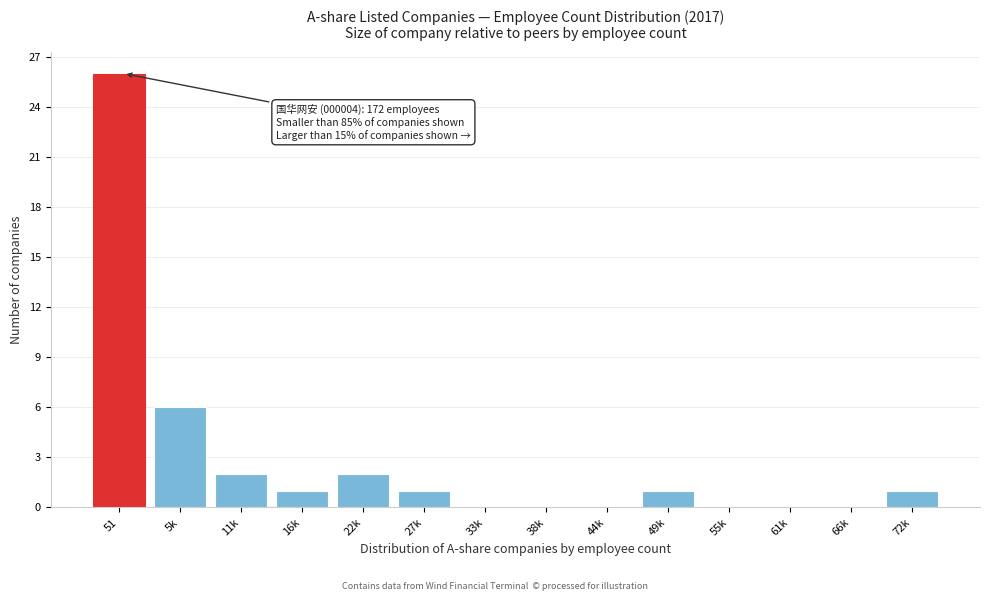

Reading left to right, extract all data points from this chart.

51=26	5k=6	11k=2	16k=1	22k=2	27k=1	33k=0	38k=0	44k=0	49k=1	55k=0	61k=0	66k=0	72k=1